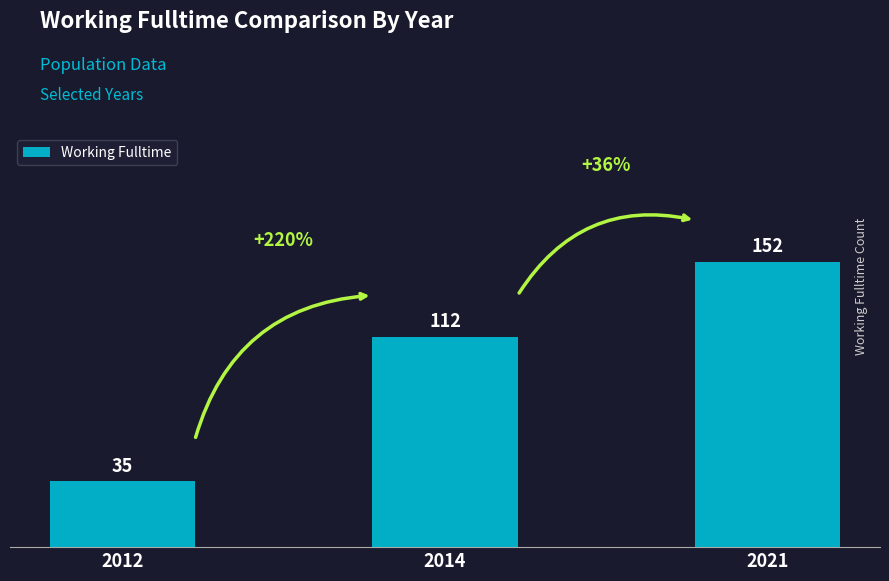

Where is the data nearest to the value 93?

2014